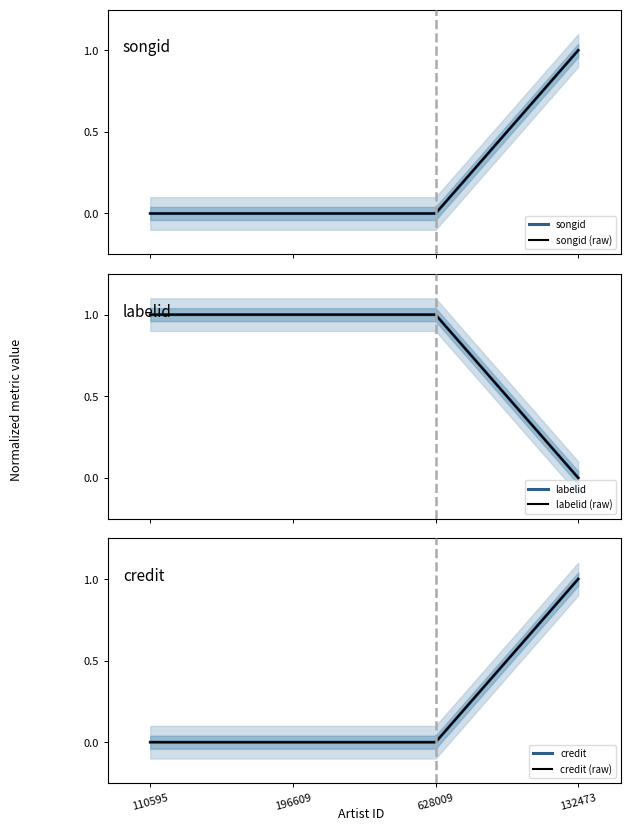

Reading right to left, transcribe all the data shown in this chart.

songid: 132473=1	628009=0	196609=0	110595=0
songid (raw): 132473=1	628009=0	196609=0	110595=0
labelid: 132473=0	628009=1	196609=1	110595=1
labelid (raw): 132473=0	628009=1	196609=1	110595=1
credit: 132473=1	628009=0	196609=0	110595=0
credit (raw): 132473=1	628009=0	196609=0	110595=0